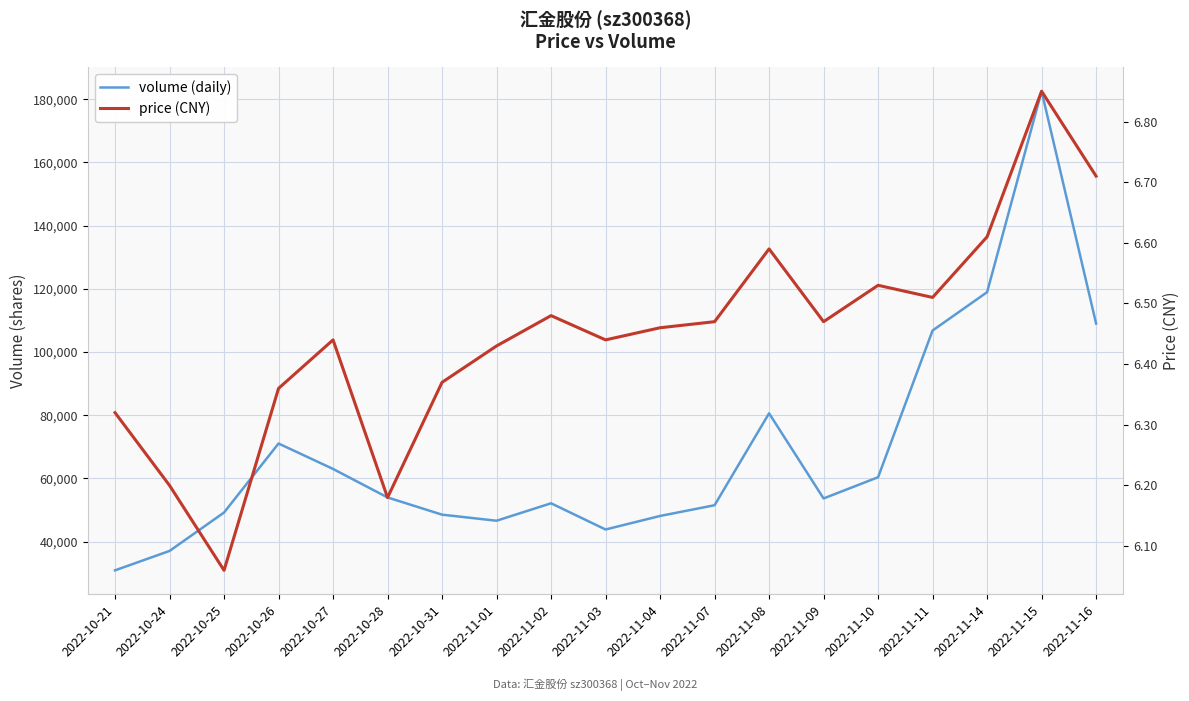

How many interior local peaks does the volume (daily) series have?

4